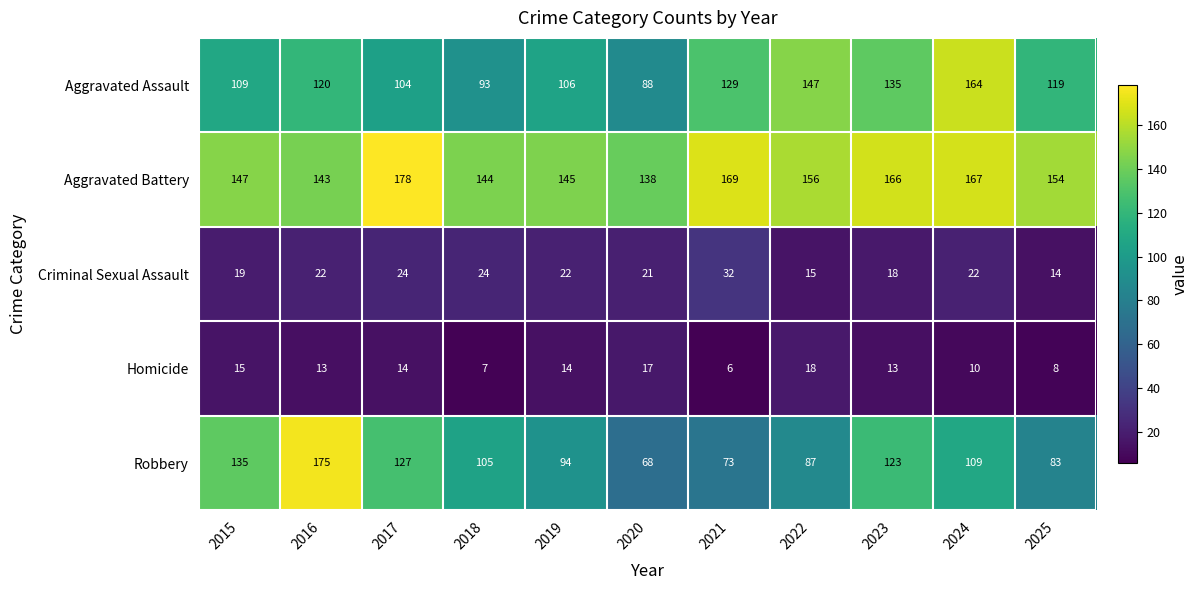

What is the difference between the maximum and second lowest values in the Aggravated Battery series?

35